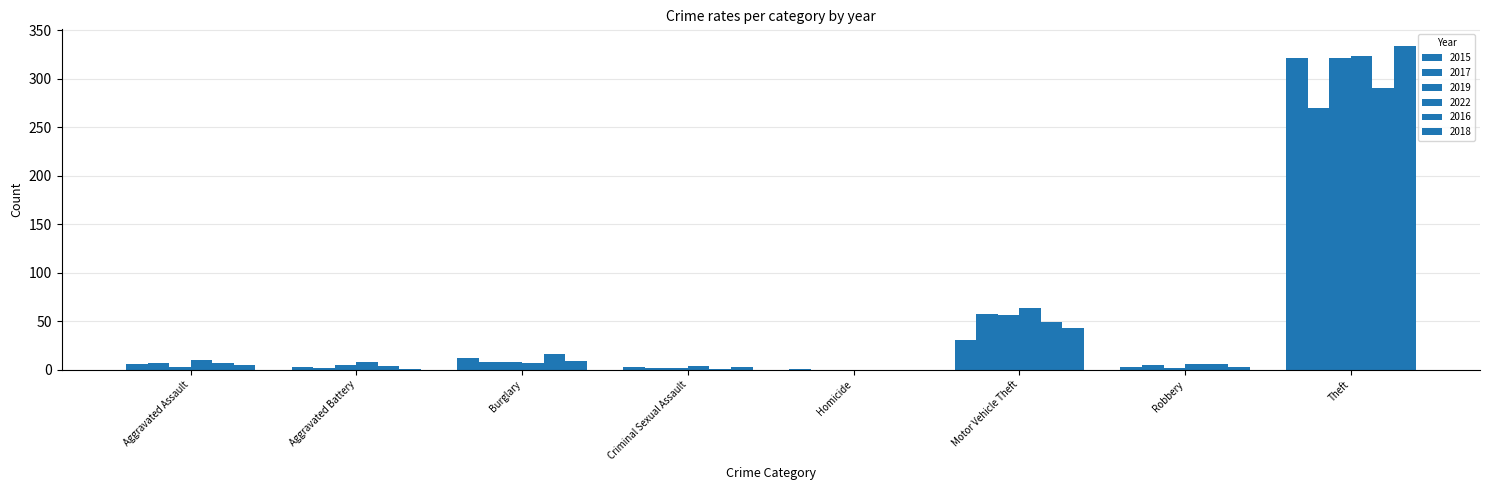

Are the bars grouped side by side (vs. stacked)?

Yes